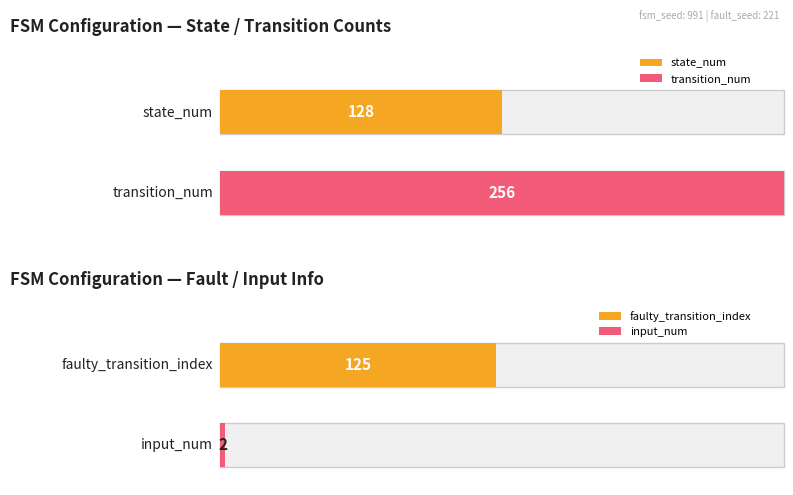

The input_symbol_b_output series shows 2 at state_2. True or false?

False